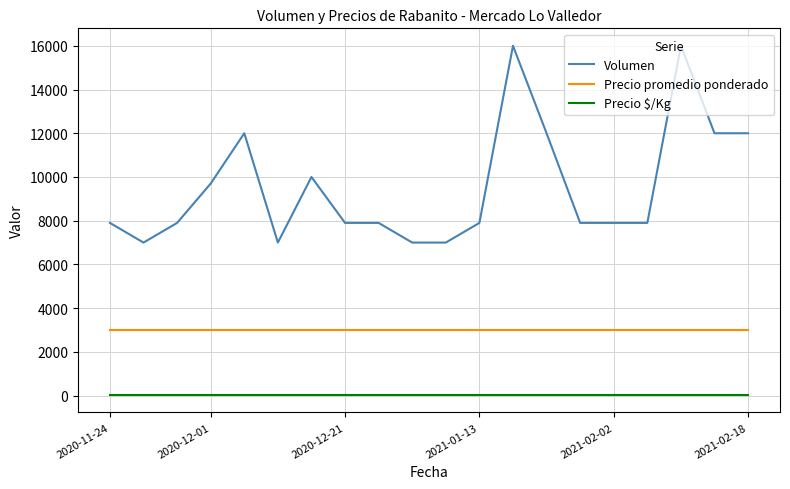

Reading left to right, transcribe all the data shown in this chart.

Volumen: 7900	7000	7900	9700	12000	7000	10000	7900	7900	7000	7000	7900	16000	12000	7900	7900	7900	16000	12000	12000
Precio promedio ponderado: 3000	3000	3000	3000	3000	3000	3000	3000	3000	3000	3000	3000	3000	3000	3000	3000	3000	3000	3000	3000
Precio $/Kg: 30	30	30	30	30	30	30	30	30	30	30	30	30	30	30	30	30	30	30	30